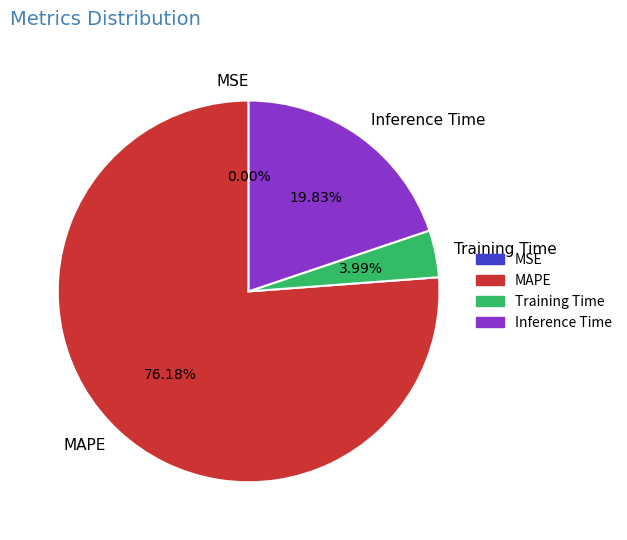

Is there any slice that represents more than half of the pie?

Yes